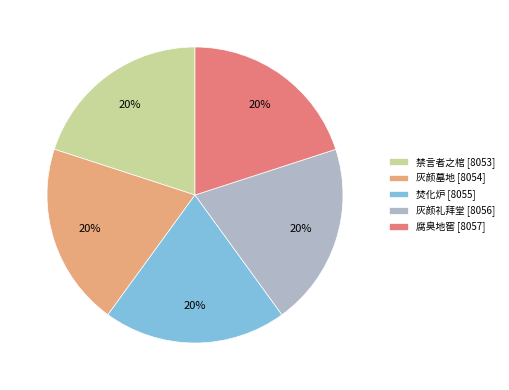

What is the ratio of the value at 灰颜墓地 [8054] to the value at 腐臭地窖 [8057]?

1.0